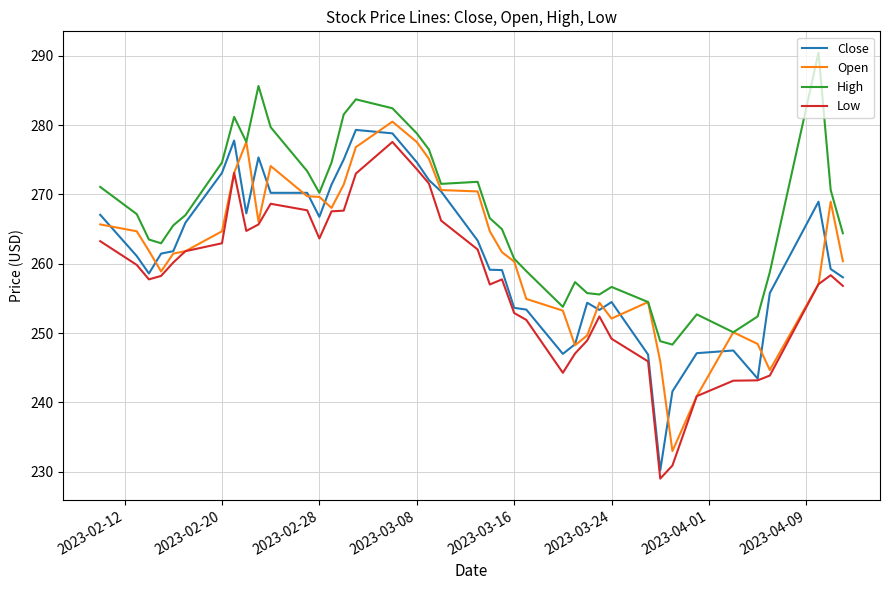

Which series has the largest total across all categories?

High